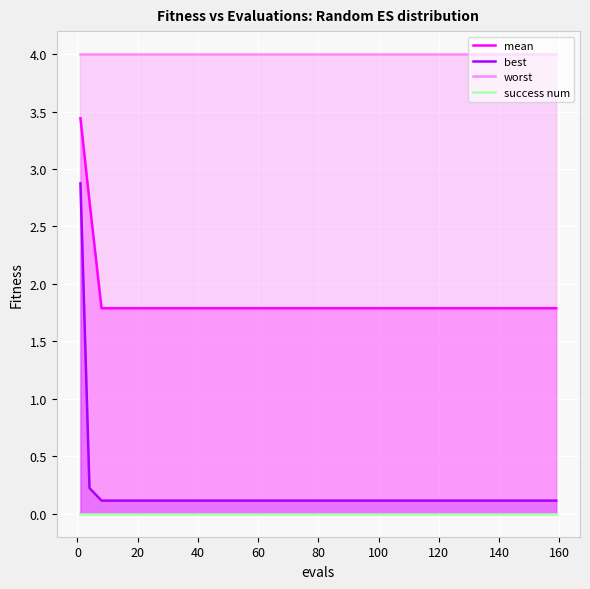

True or false: worst and success num cross at least once.

False